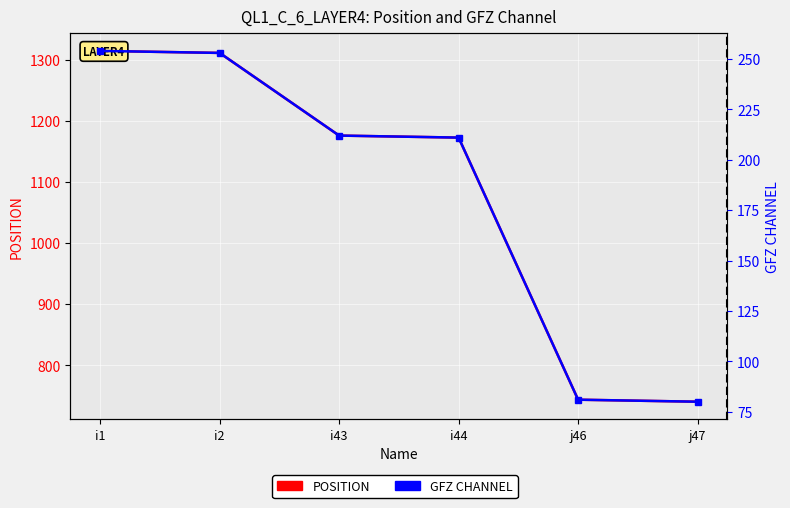

True or false: POSITION has more than 0 points higher than both neighbors.

False